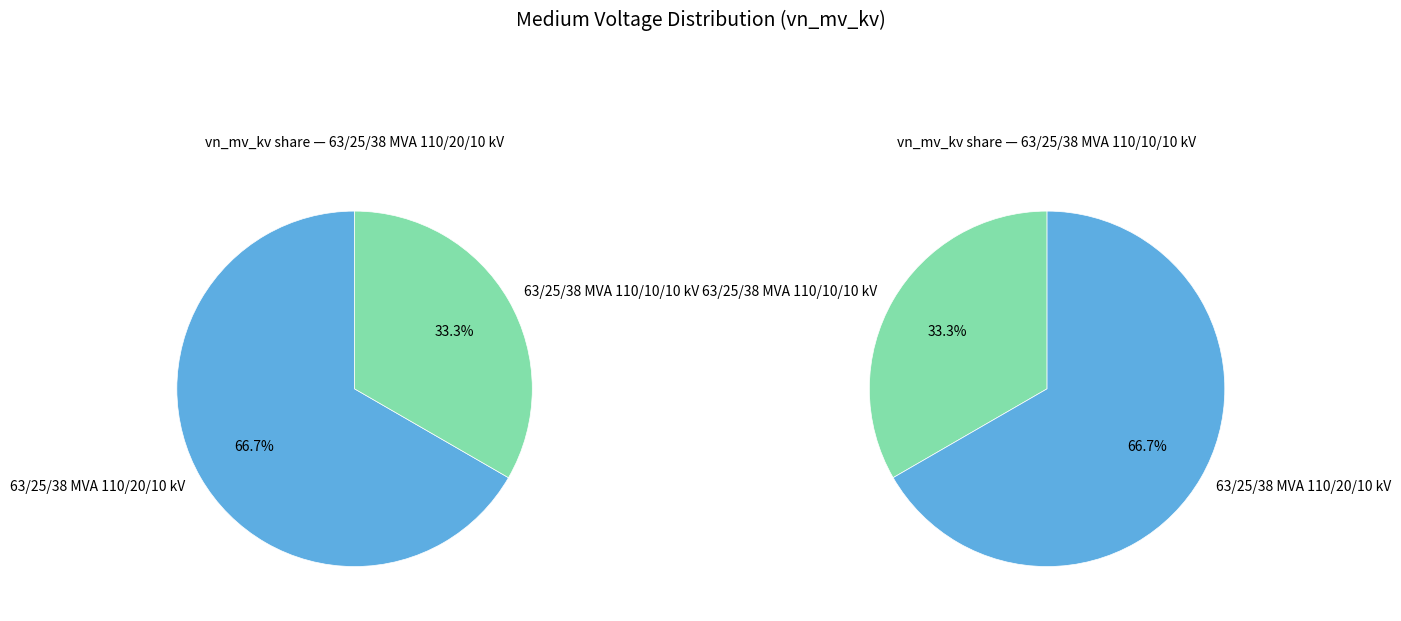

Rank the categories by value from lowest to highest.

63/25/38 MVA 110/10/10 kV, 63/25/38 MVA 110/20/10 kV